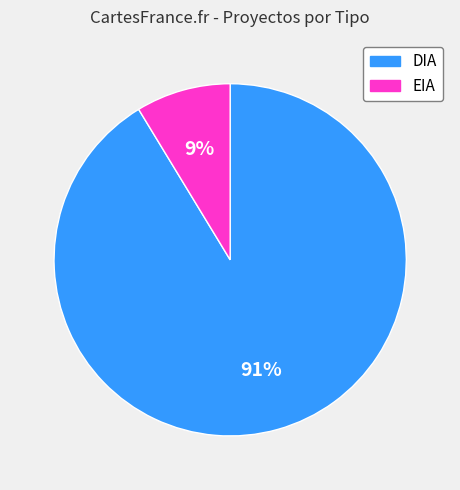

Do DIA and EIA together represent more than half of the pie?

Yes